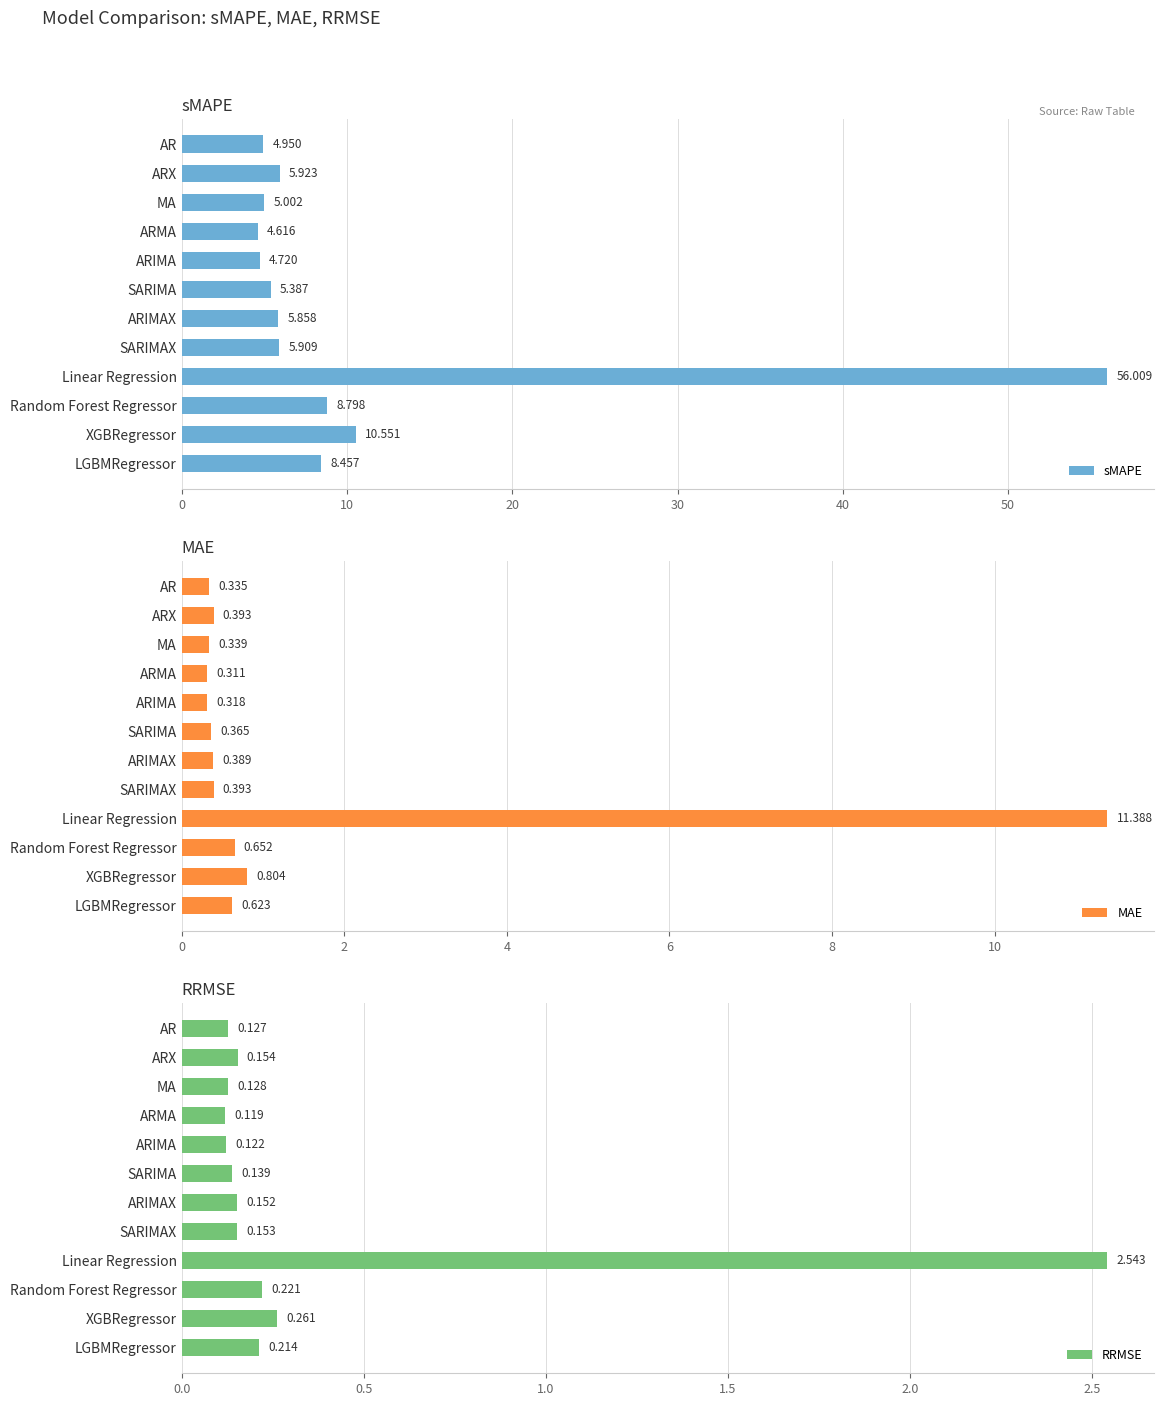

Where is sMAPE nearest to the value 30?

XGBRegressor